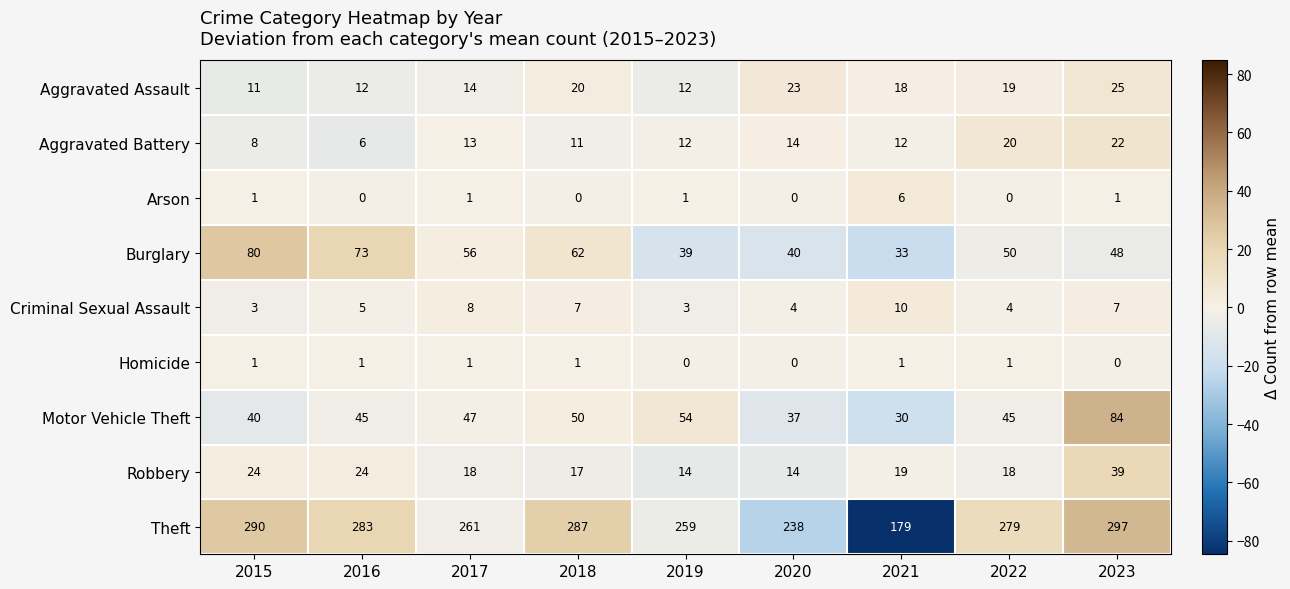

What is the spread (max minus min) of values at 2016?

283